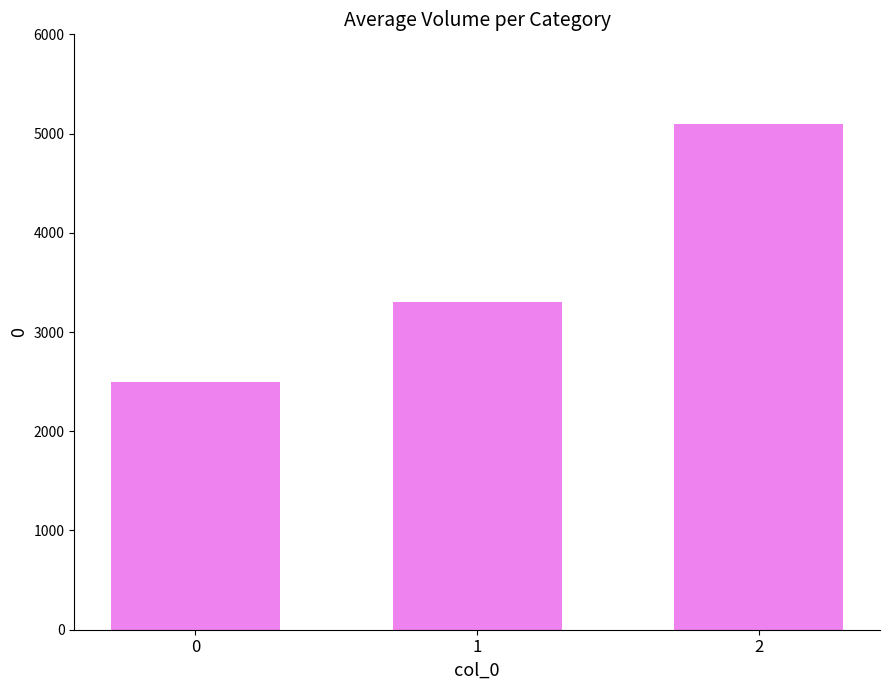

Reading right to left, transcribe all the data shown in this chart.

5100	3300	2500